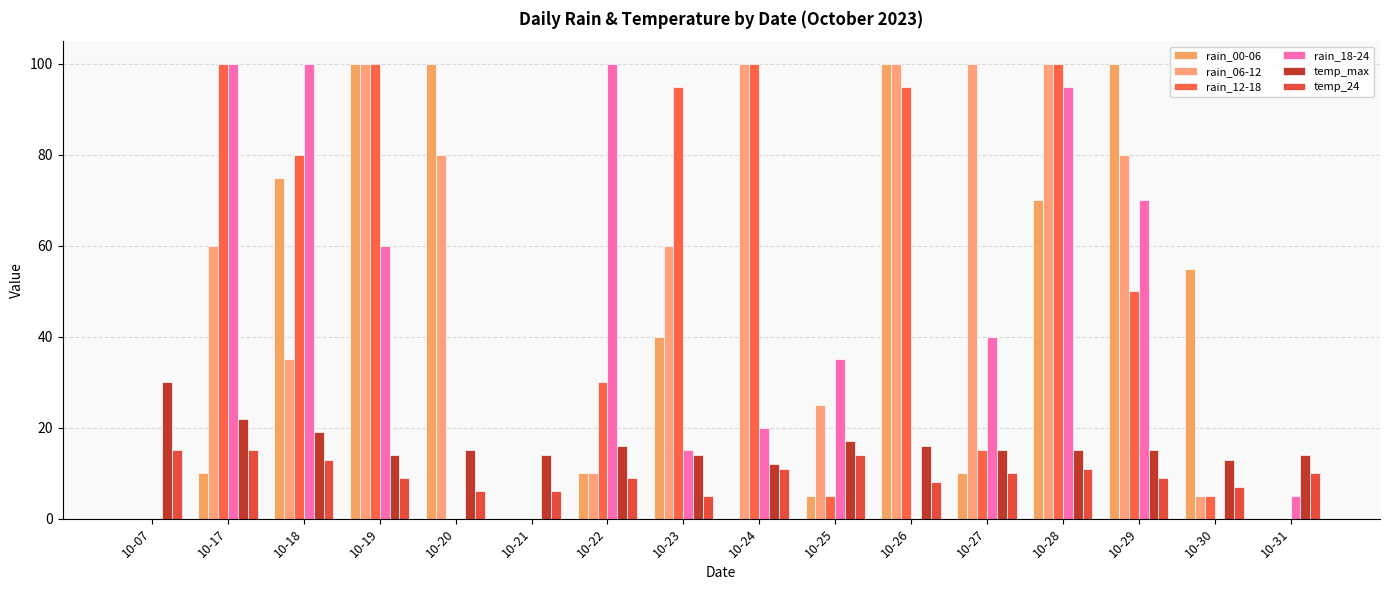

How many groups of bars are there?

16